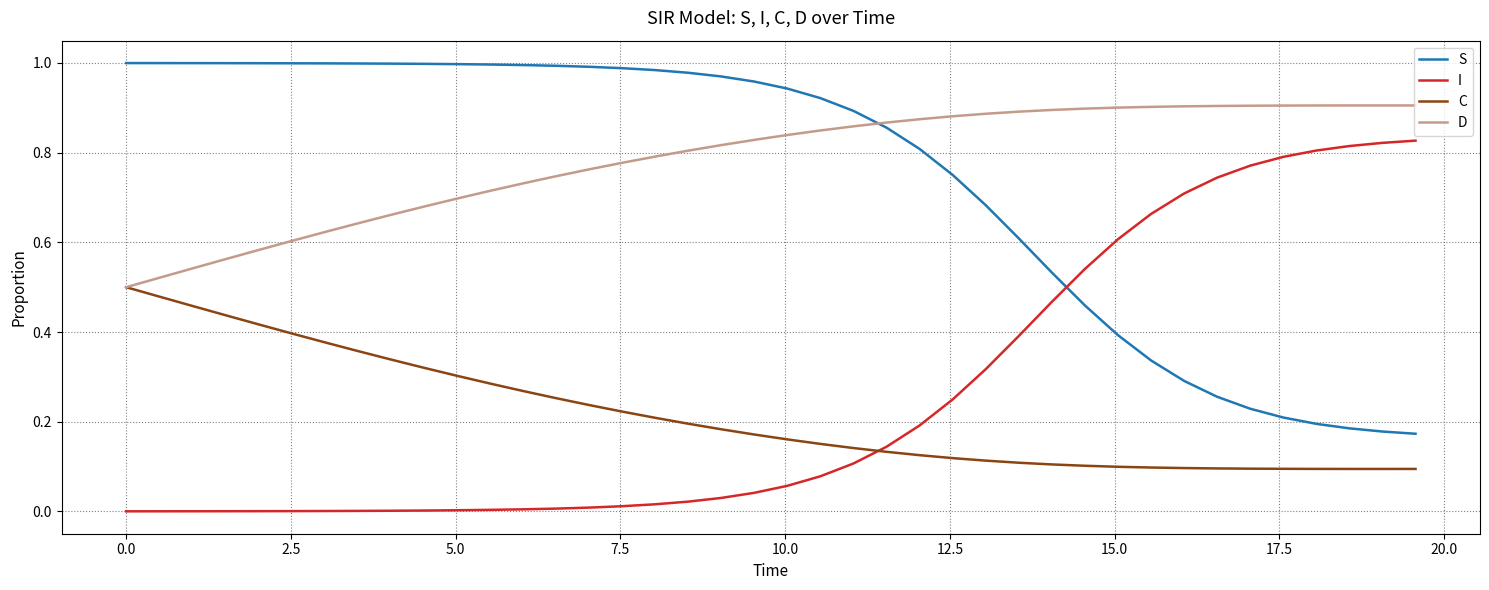

True or false: D and I cross at least once.

False